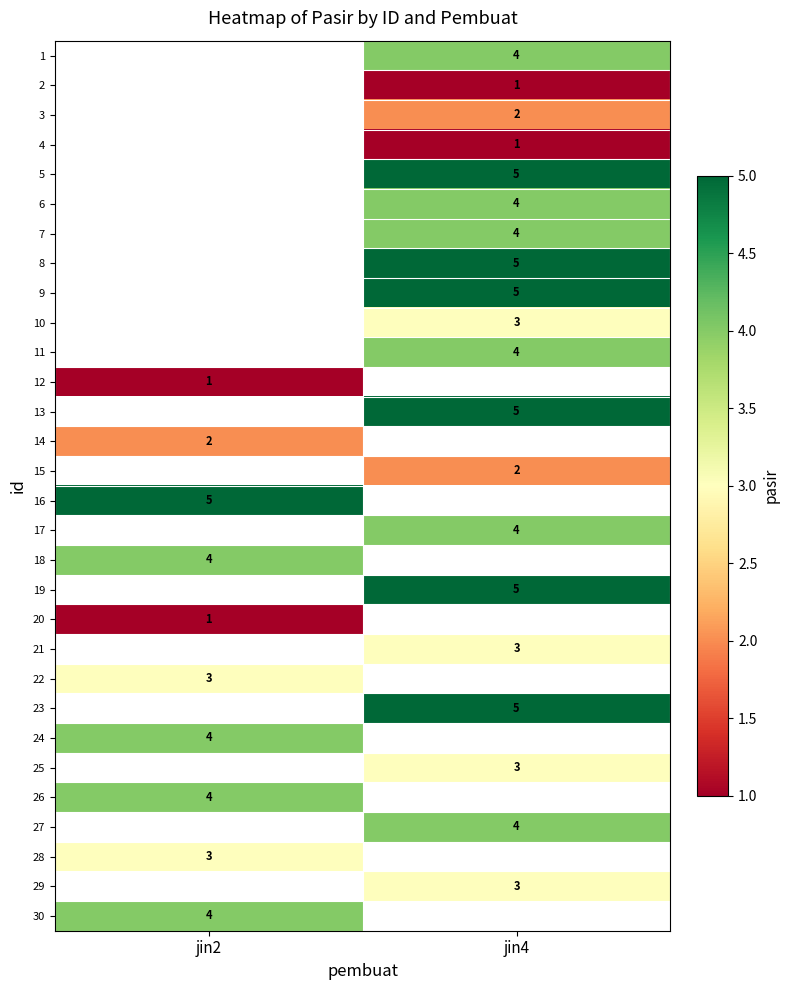

True or false: 28 has a value of 1 at jin2.

False